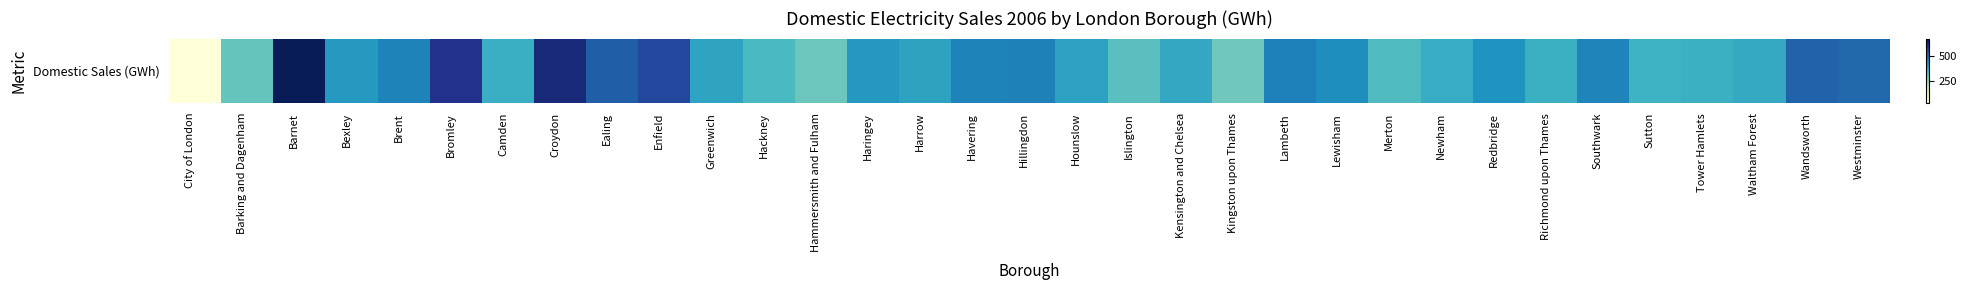

Is it true that the value at Westminster is 500.6?

True